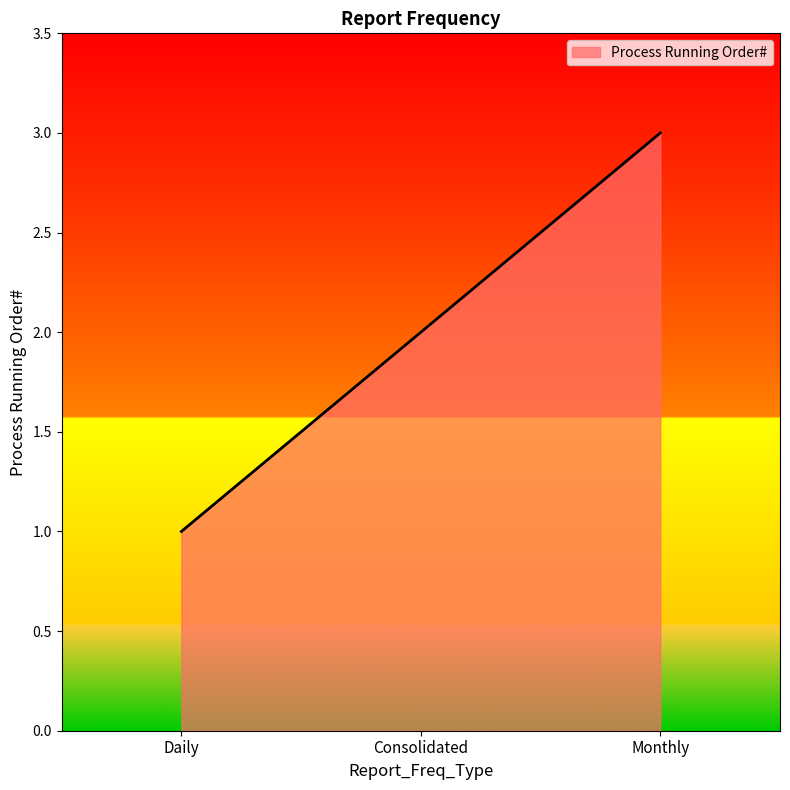

List the labels in order of value, smallest first.

Daily, Consolidated, Monthly